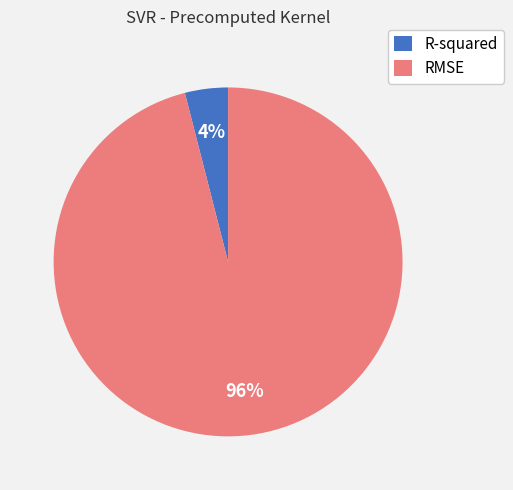

To the nearest percent, what percentage of the pie is RMSE?

96%